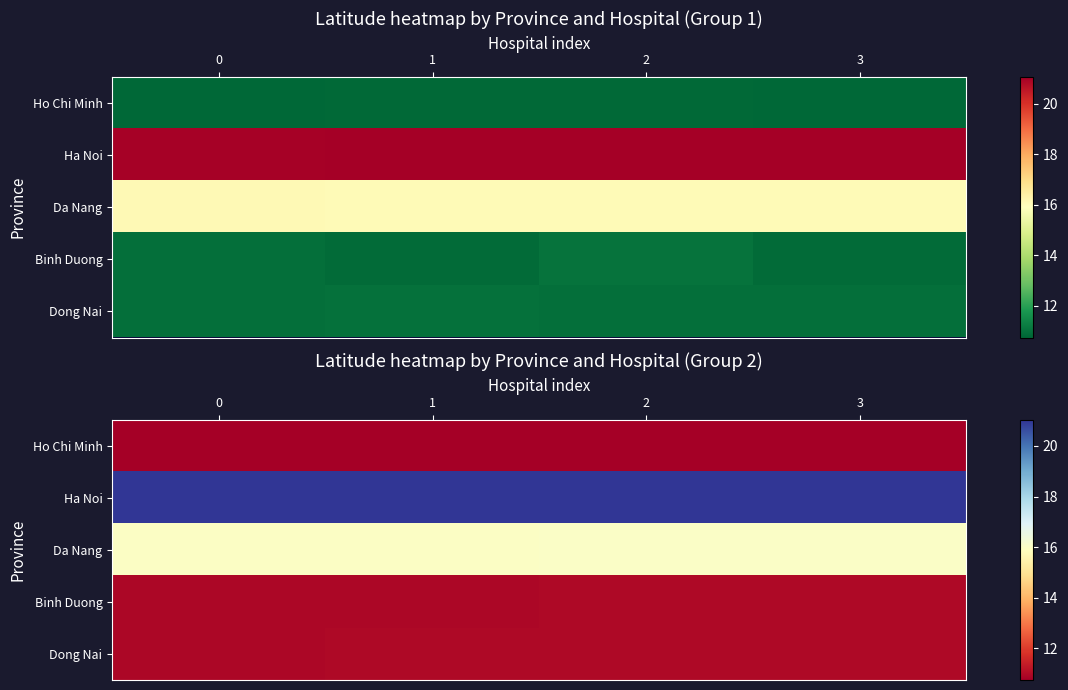

What is the approximate value of Dong Nai at 0?

10.9